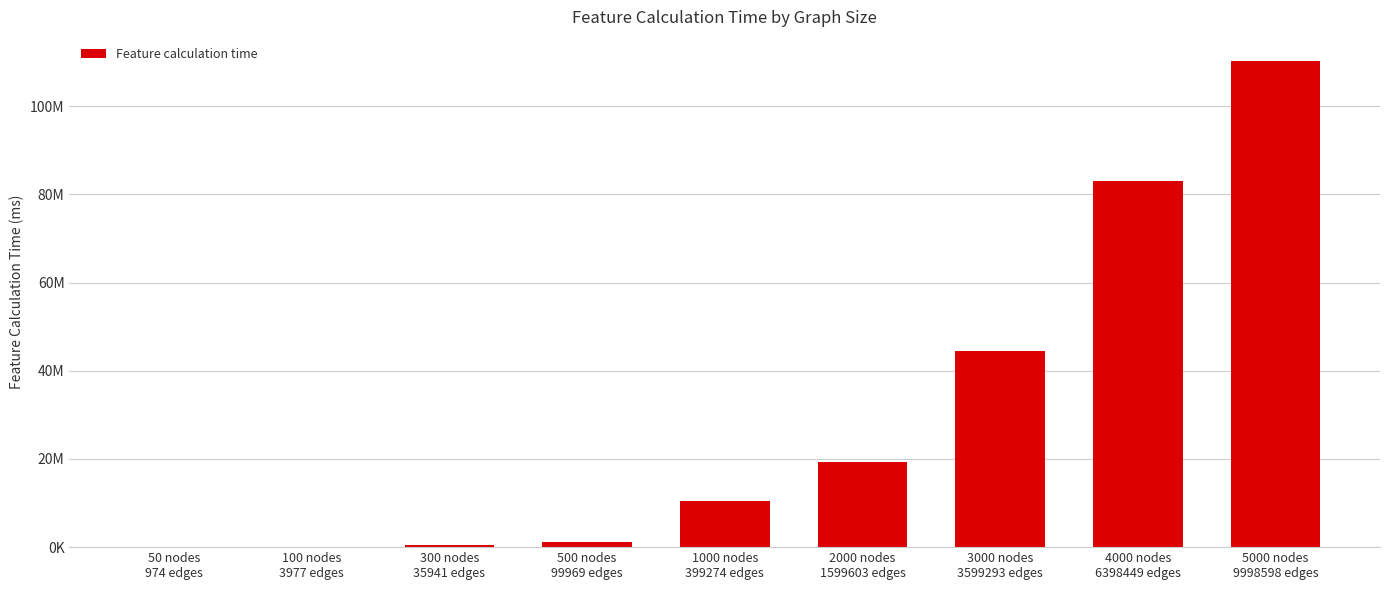

How many values exceed 10426023?

4